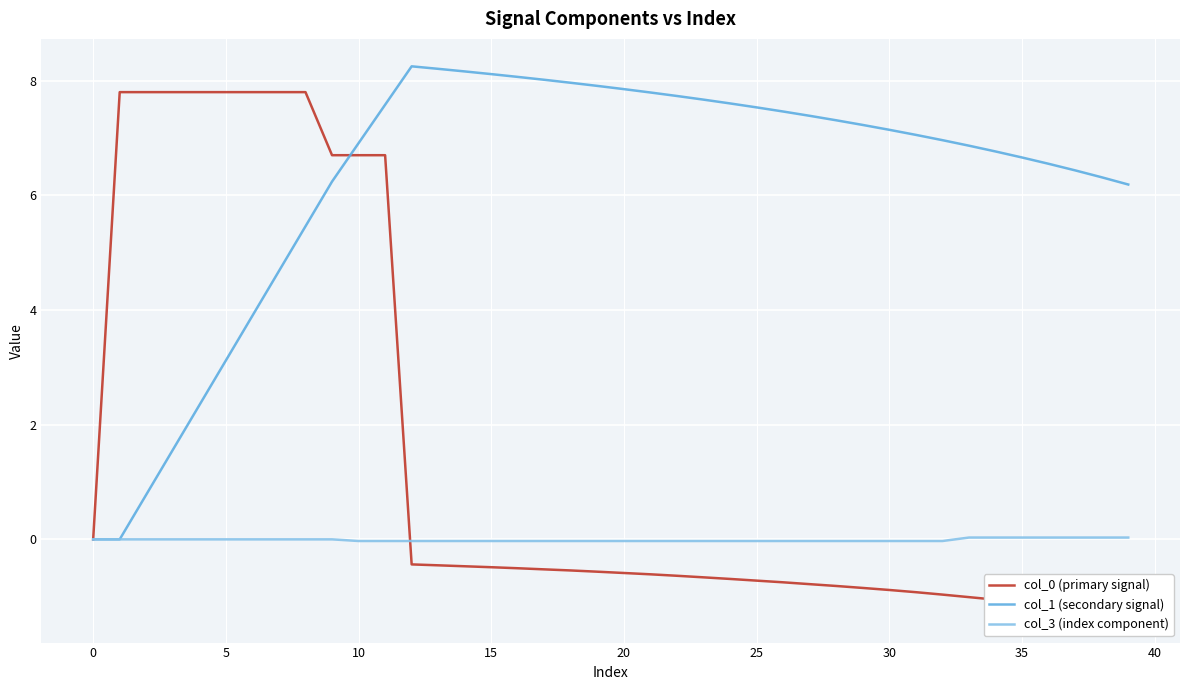

At which category does the chart reach its peak across all series?

12